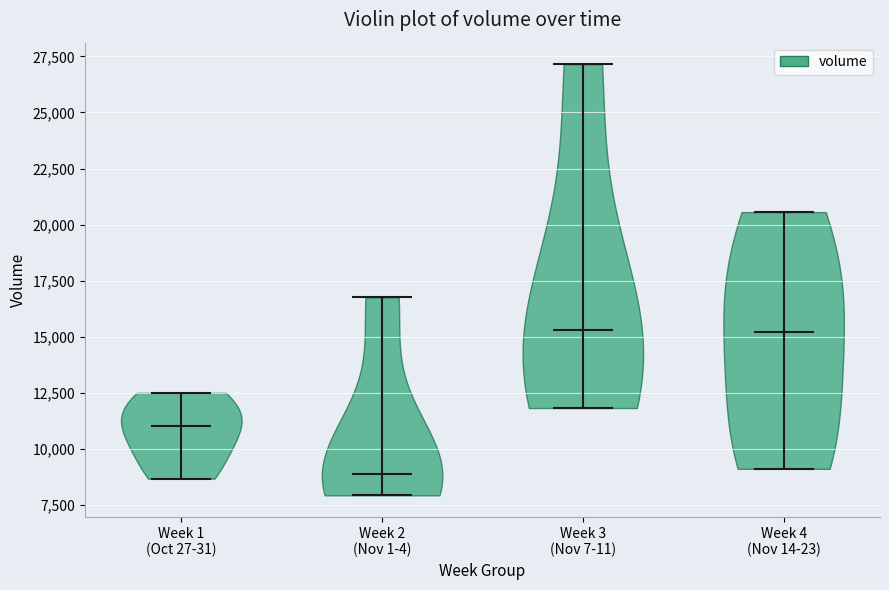

What is the highest point the violin for Week 3 (Nov 7-11) reaches on the y-axis? The values are not printed on the chart, so give them approximately, as read against the axis.

27000